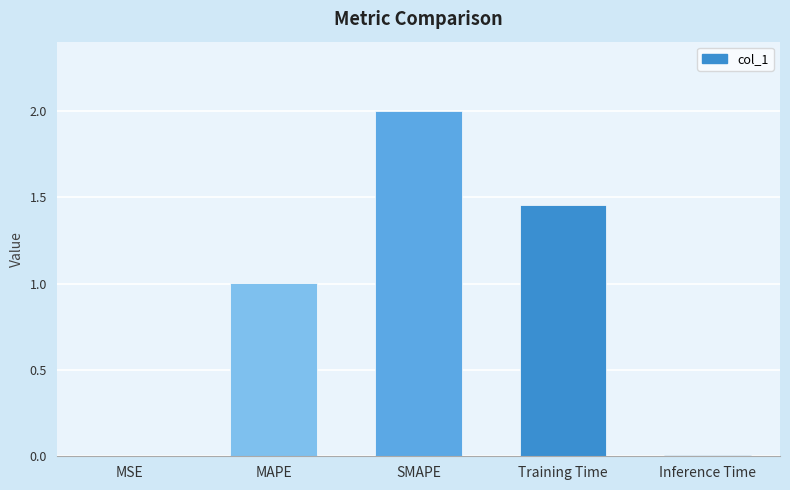

Approximately how many times larger is the value at Training Time compared to SMAPE?

0.7